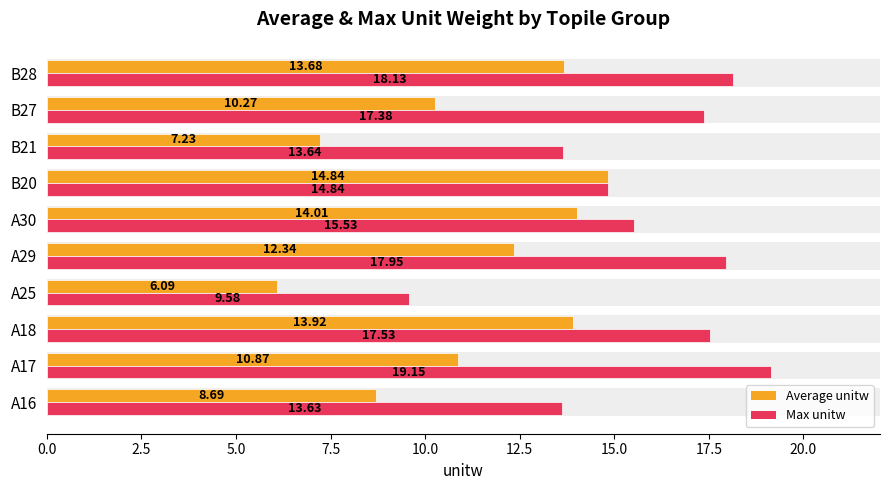

The value of Average unitw at A17 is 14.2. True or false?

False